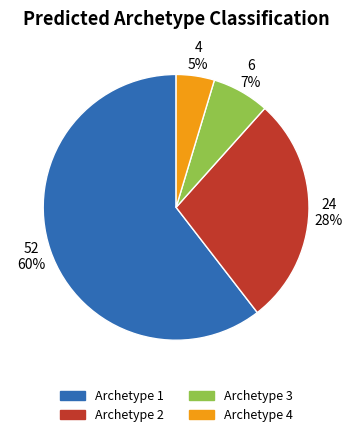

Is there any slice that represents more than half of the pie?

Yes